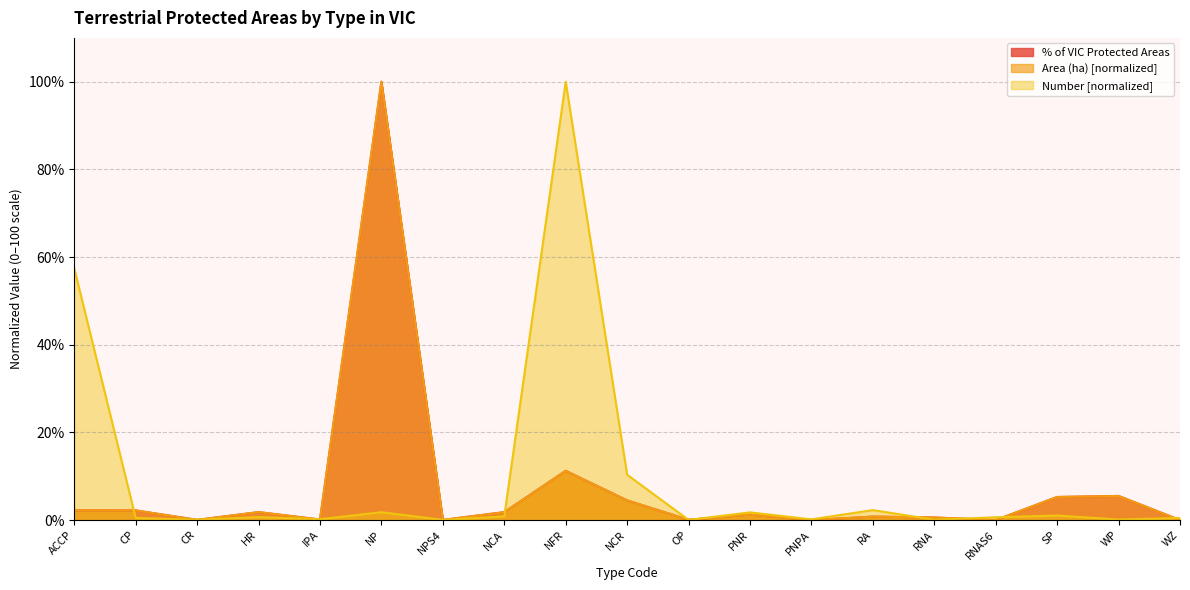

List the series in order of their peak value, lowest first.

Number, Area (ha), % of VIC Protected Areas